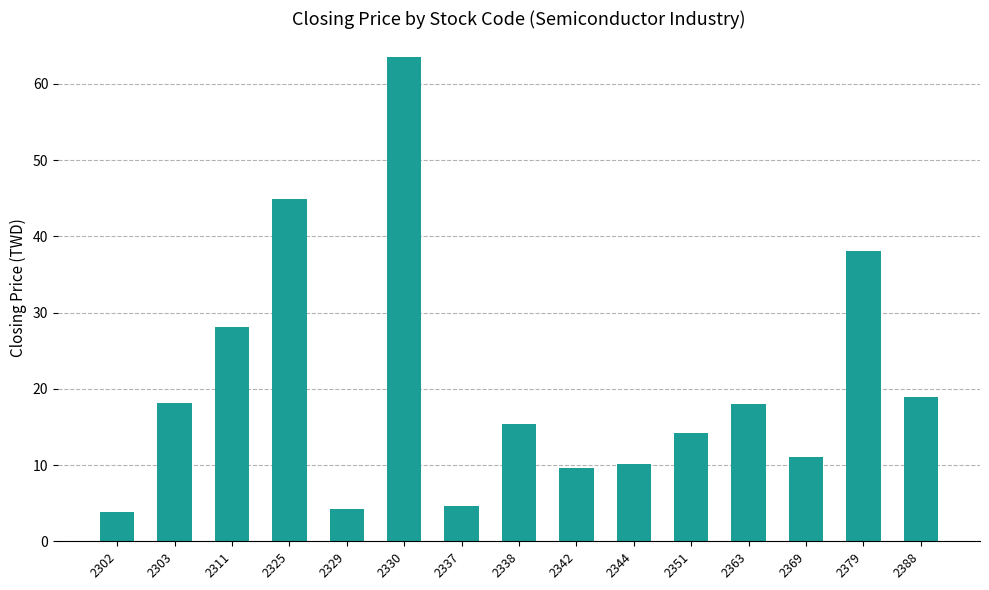

True or false: the data shows 11.1 at 2369.

True